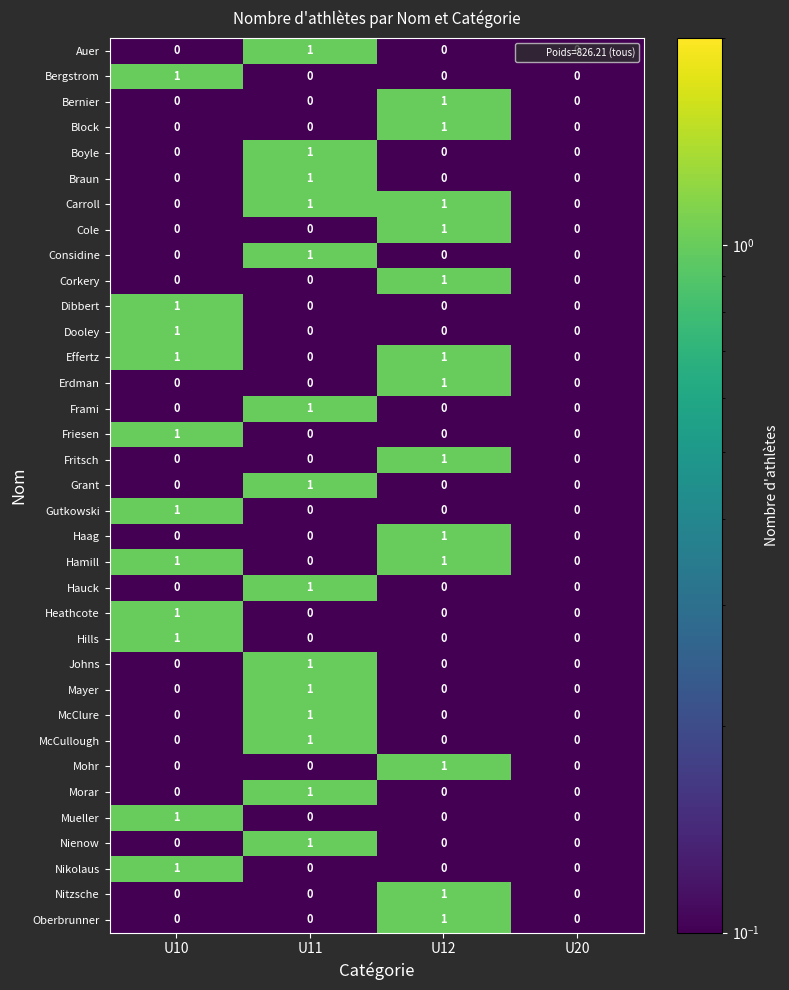

How many McCullough values are between 0 and 1?

4